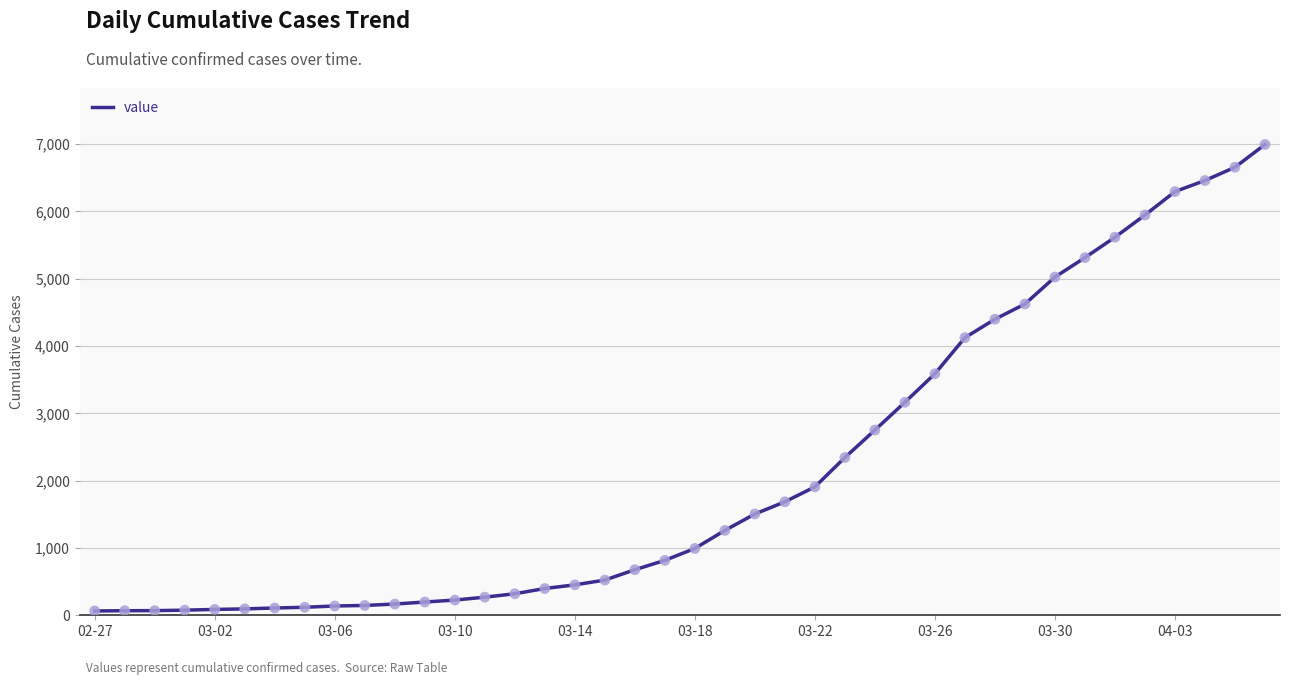

What is the difference between the maximum and minimum values?

6931